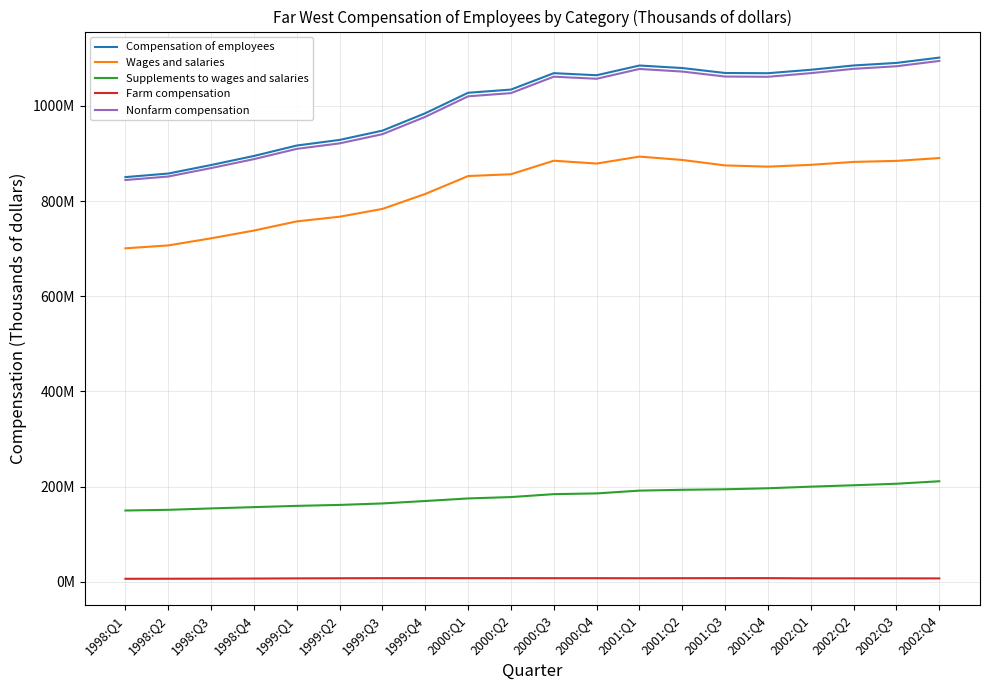

Reading left to right, transcribe all the data shown in this chart.

Compensation of employees: 1998:Q1=850465020	1998:Q2=857964716	1998:Q3=875876928	1998:Q4=894896956	1999:Q1=916837416	1999:Q2=928637180	1999:Q3=948146744	1999:Q4=984684708	2000:Q1=1027742820	2000:Q2=1034438700	2000:Q3=1068948320	2000:Q4=1064576076	2001:Q1=1085036456	2001:Q2=1079695992	2001:Q3=1069306840	2001:Q4=1068849172	2002:Q1=1076071164	2002:Q2=1085117824	2002:Q3=1090488568	2002:Q4=1101629060
Wages and salaries: 1998:Q1=700781896	1998:Q2=706858008	1998:Q3=721796336	1998:Q4=738115968	1999:Q1=757404368	1999:Q2=767207172	1999:Q3=783618572	1999:Q4=815053712	2000:Q1=852702428	2000:Q2=856487248	2000:Q3=884884924	2000:Q4=878953688	2001:Q1=893583588	2001:Q2=886492152	2001:Q3=875029216	2001:Q4=872436200	2002:Q1=876254420	2002:Q2=882386980	2002:Q3=884543668	2002:Q4=890464744
Supplements to wages and salaries: 1998:Q1=149683124	1998:Q2=151106708	1998:Q3=154080592	1998:Q4=156780988	1999:Q1=159433048	1999:Q2=161430008	1999:Q3=164528172	1999:Q4=169630996	2000:Q1=175040392	2000:Q2=177951452	2000:Q3=184063396	2000:Q4=185622388	2001:Q1=191452868	2001:Q2=193203840	2001:Q3=194277624	2001:Q4=196412972	2002:Q1=199816744	2002:Q2=202730844	2002:Q3=205944900	2002:Q4=211164316
Farm compensation: 1998:Q1=6142544	1998:Q2=6250052	1998:Q3=6426340	1998:Q4=6646796	1999:Q1=7017072	1999:Q2=7278320	1999:Q3=7453560	1999:Q4=7519140	2000:Q1=7472416	2000:Q2=7454396	2000:Q3=7415268	2000:Q4=7405696	2001:Q1=7299536	2001:Q2=7406192	2001:Q3=7484836	2001:Q4=7534084	2002:Q1=7081436	2002:Q2=7066952	2002:Q3=7031628	2002:Q4=6972460
Nonfarm compensation: 1998:Q1=844322476	1998:Q2=851714664	1998:Q3=869450588	1998:Q4=888250160	1999:Q1=909820344	1999:Q2=921358860	1999:Q3=940693184	1999:Q4=977165568	2000:Q1=1020270404	2000:Q2=1026984304	2000:Q3=1061533052	2000:Q4=1057170380	2001:Q1=1077736920	2001:Q2=1072289800	2001:Q3=1061822004	2001:Q4=1061315088	2002:Q1=1068989728	2002:Q2=1078050872	2002:Q3=1083456940	2002:Q4=1094656600